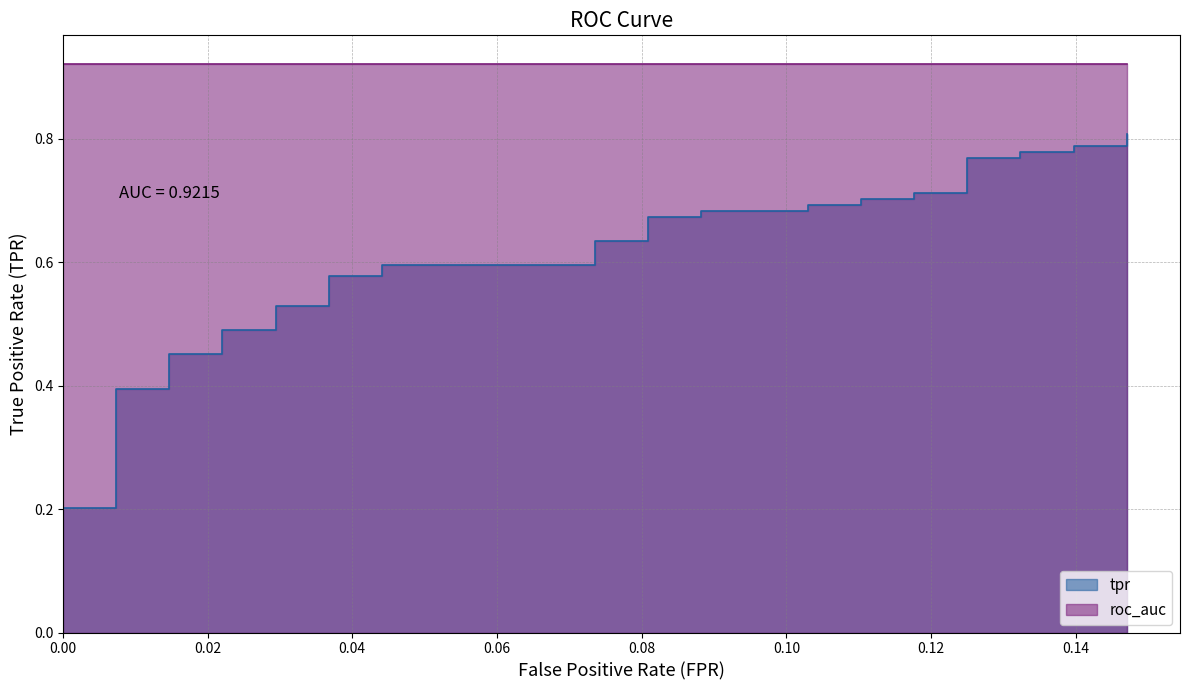

What is the greatest value displayed?

0.8